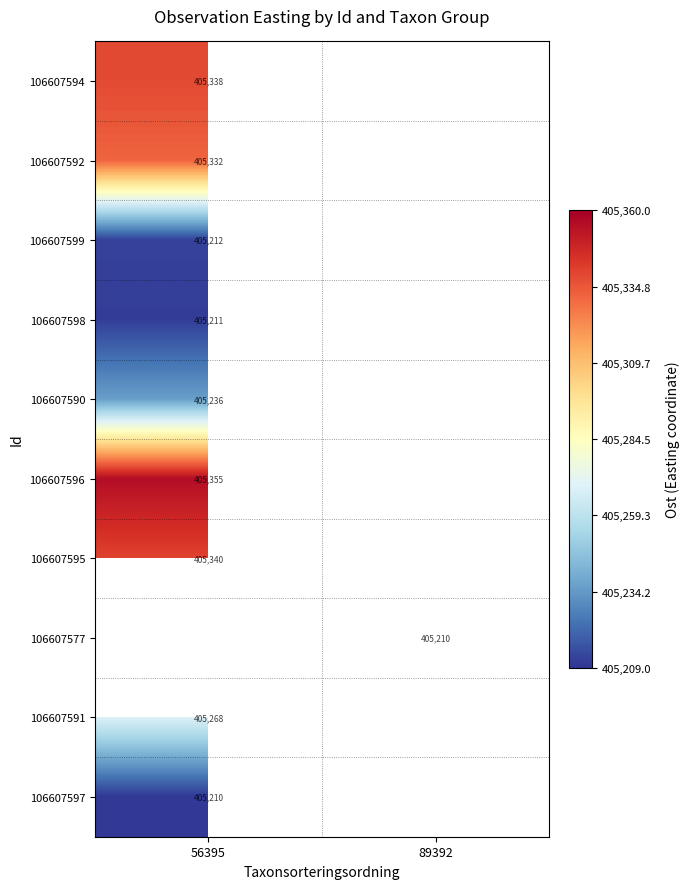

Is the value of 106607591 at 56395 greater than the value of 106607592 at 56395?

No